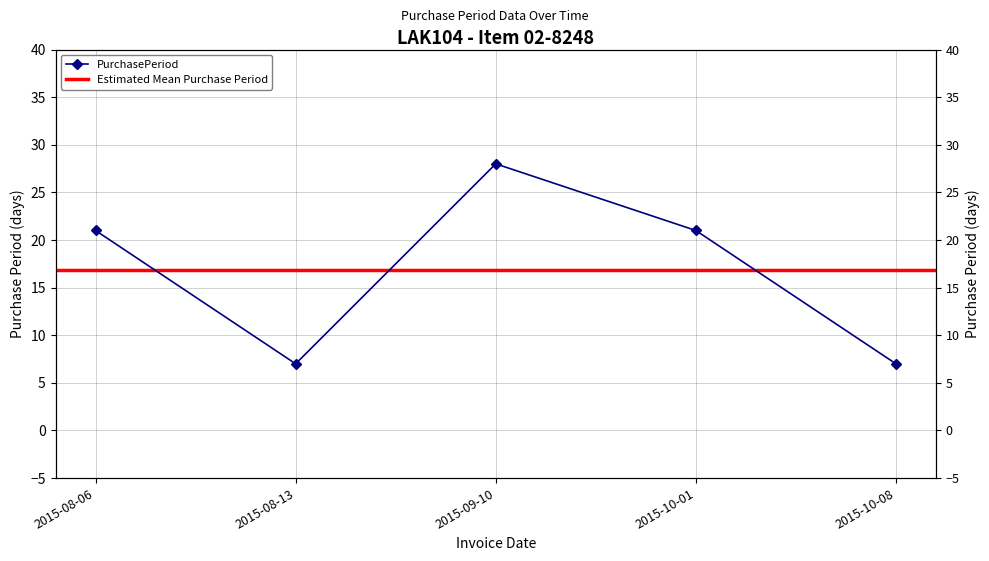

Read the value at 2015-08-13, to the nearest 10.

10